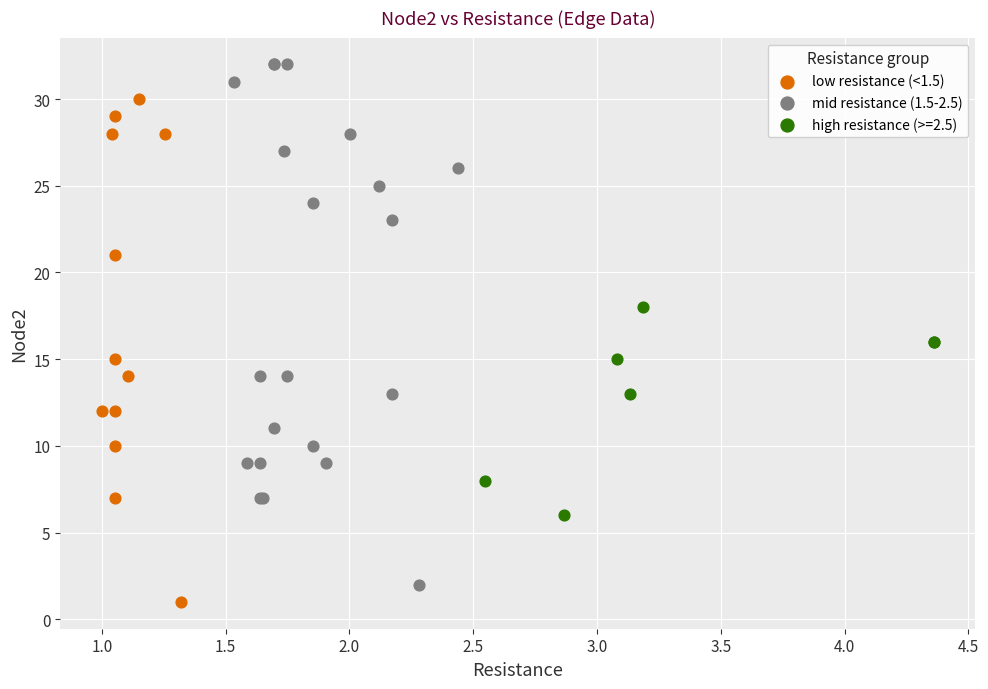

Which series contains the highest Y value?

mid resistance (1.5-2.5)